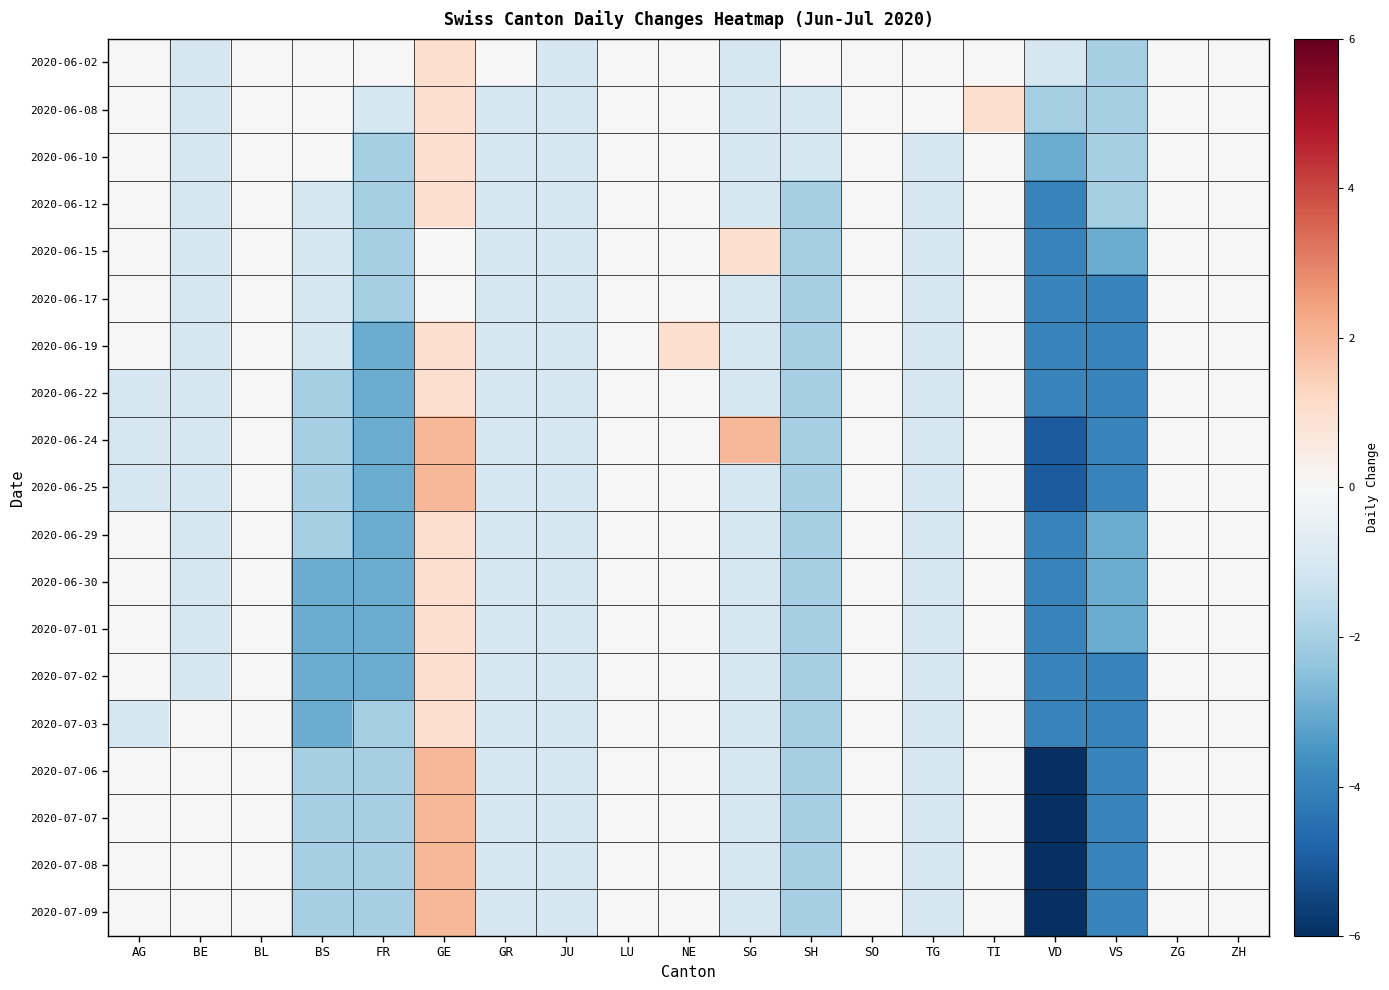

Rank the series by their maximum value, from highest to lowest.

2020-06-24, 2020-06-25, 2020-07-06, 2020-07-07, 2020-07-08, 2020-07-09, 2020-06-02, 2020-06-08, 2020-06-10, 2020-06-12, 2020-06-15, 2020-06-19, 2020-06-22, 2020-06-29, 2020-06-30, 2020-07-01, 2020-07-02, 2020-07-03, 2020-06-17